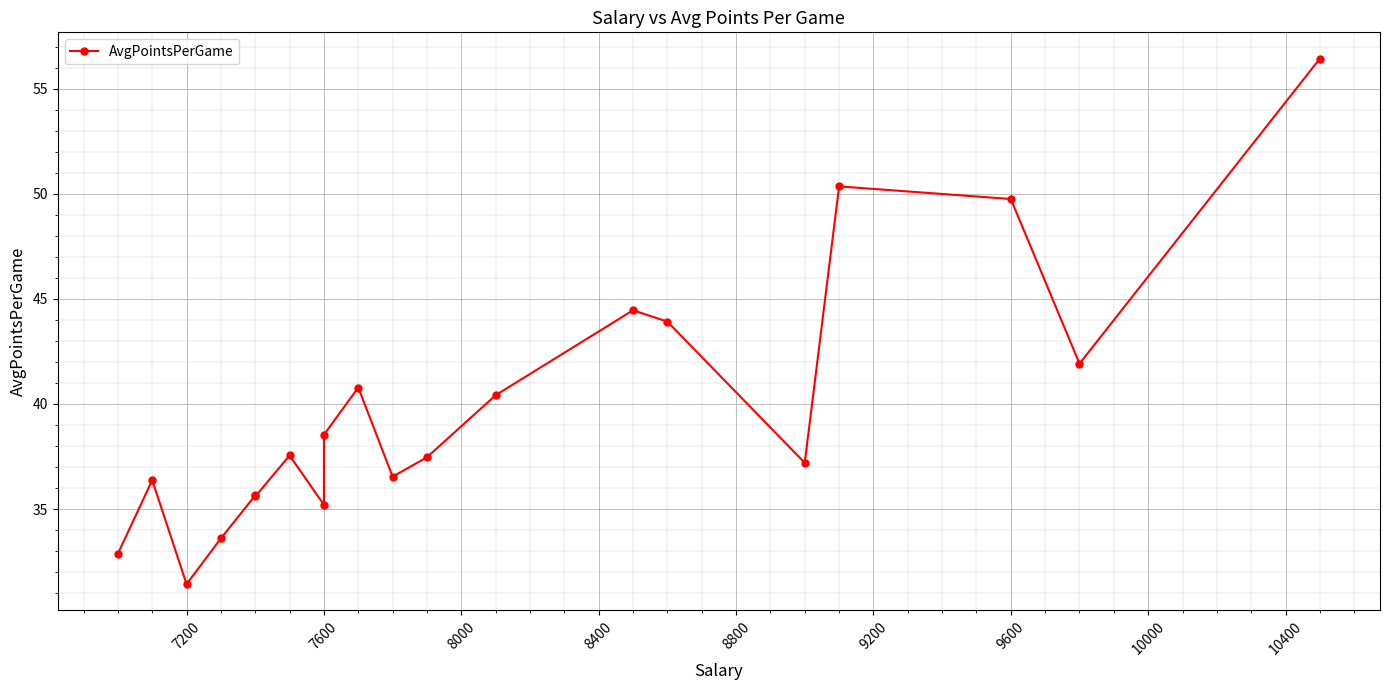

What is the maximum value shown in the chart?

56.4